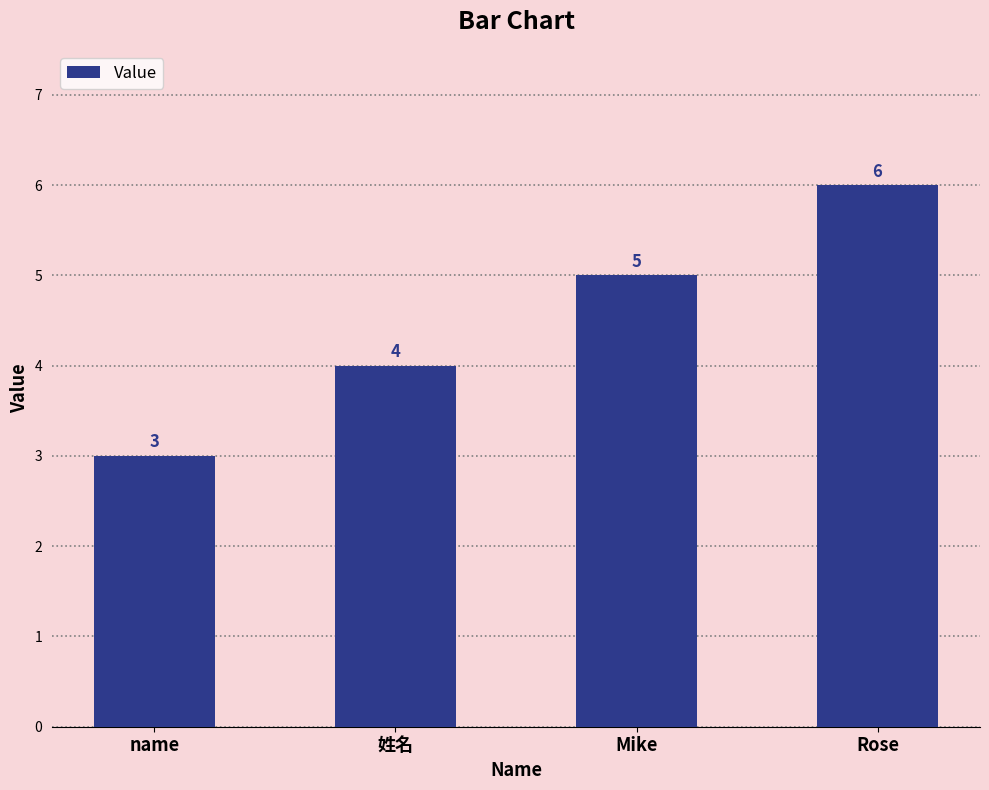

How many bars are there in total?

4